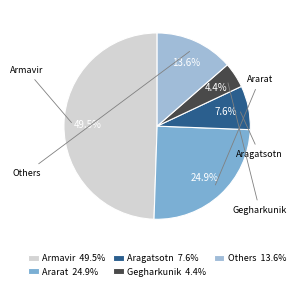

Which category has the biggest portion of the pie?

Armavir